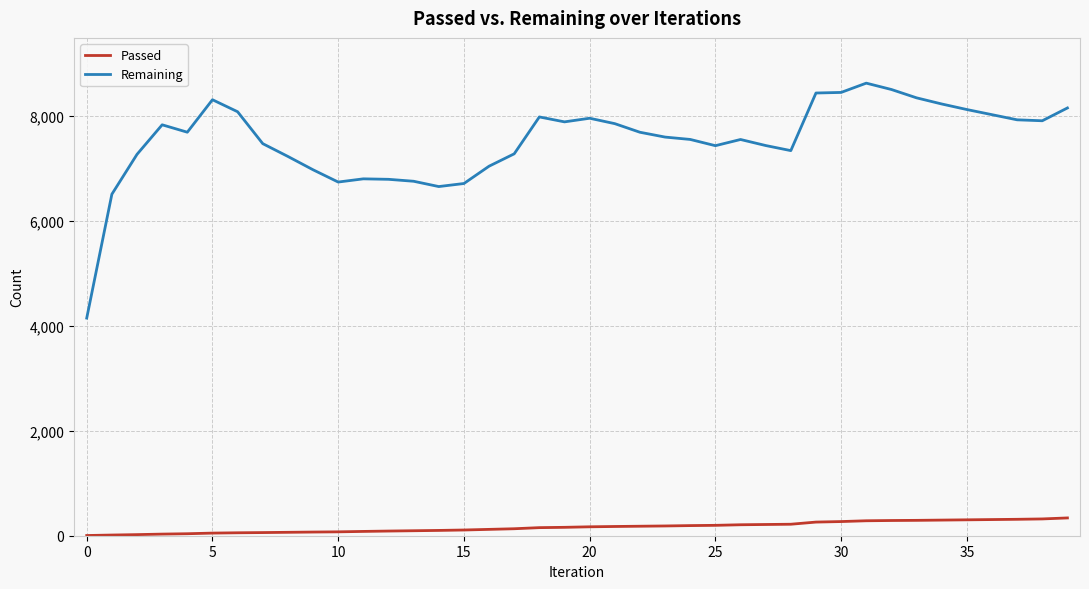

Which series has the largest total across all categories?

Remaining